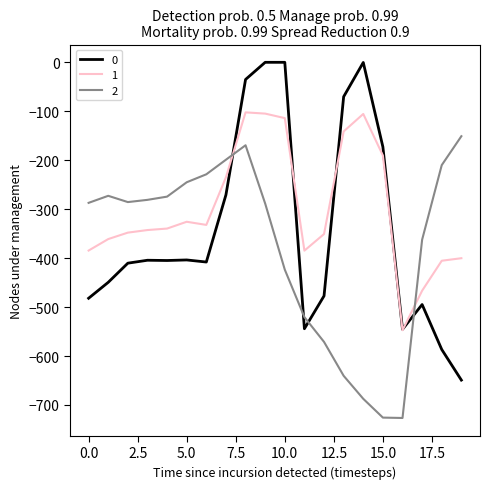

In 2, how many points are higher than both neighbors (excluding endpoints)?

2